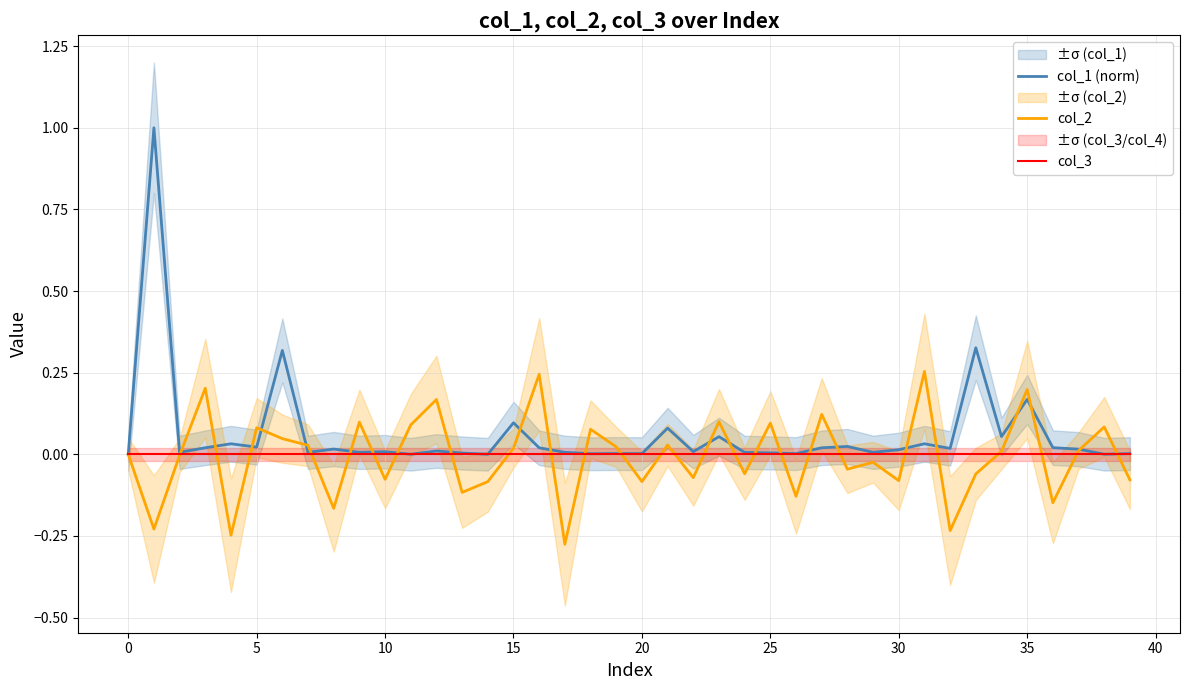

Count the number of data series in this chart.

3